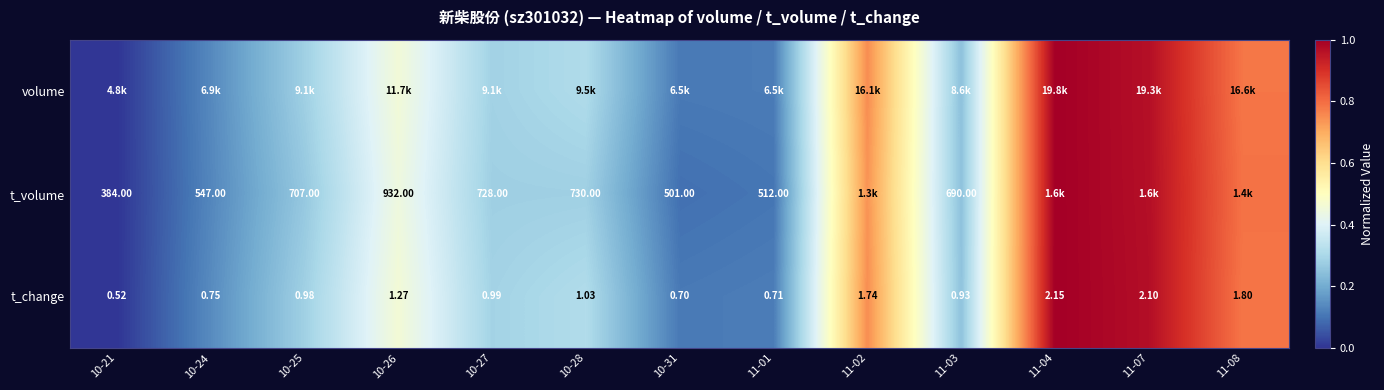

Between 11-08 and 10-31, which is larger?

11-08